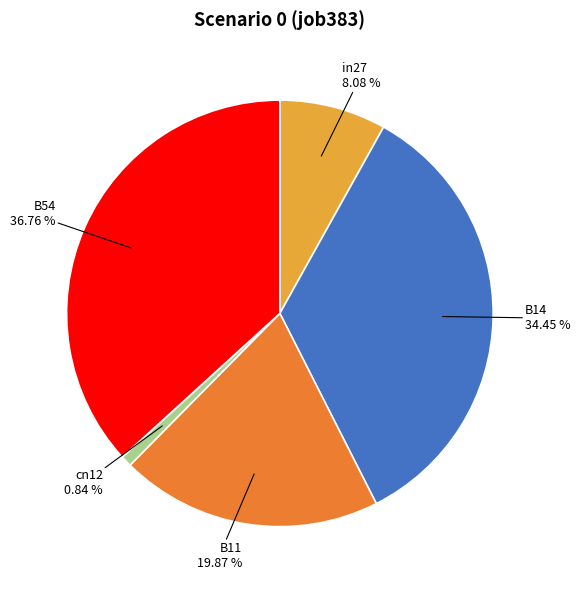

To the nearest percent, what portion does cn12 represent?

1%